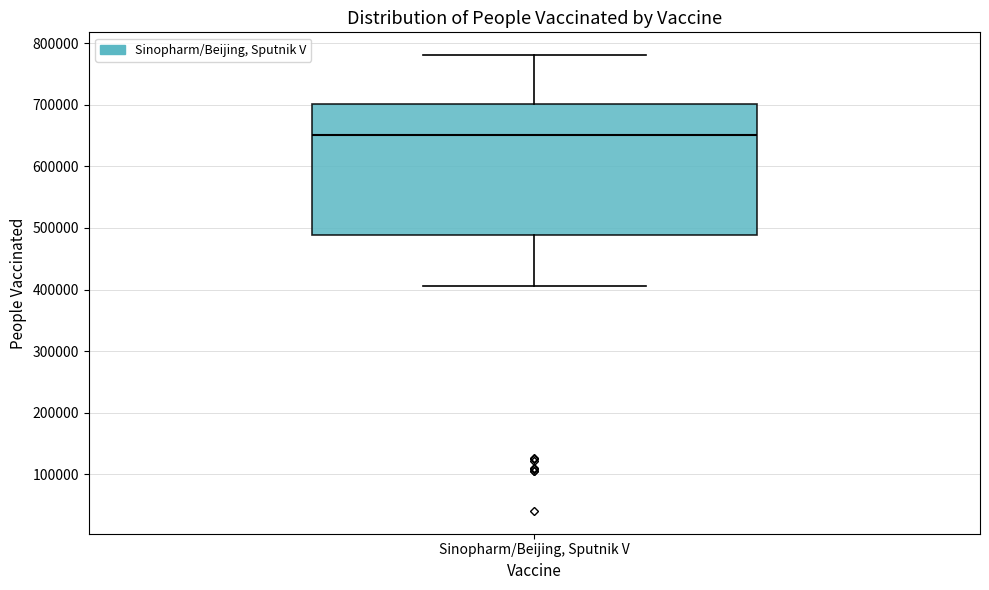

Read this box plot against the y-axis: the position of the median line, the range covered by the box, and the ends of both whiskers. The values are not printed on the chart, so give them approximately, as read against the axis.

median 650000, box 490000 to 700000, whiskers 410000 to 780000